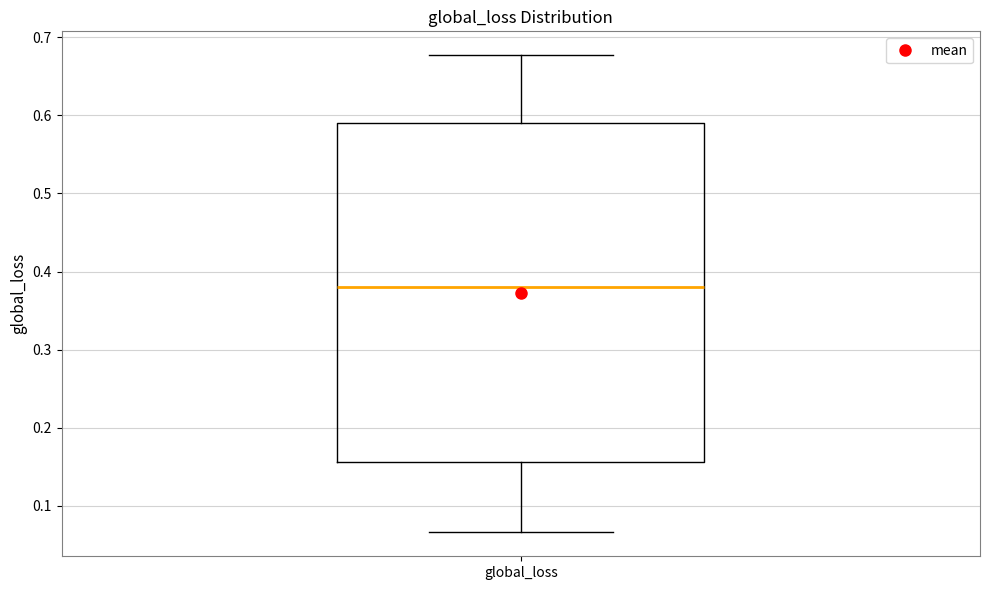

Where is the upper edge of the box for global_loss on the y-axis? The values are not printed on the chart, so give them approximately, as read against the axis.

0.59